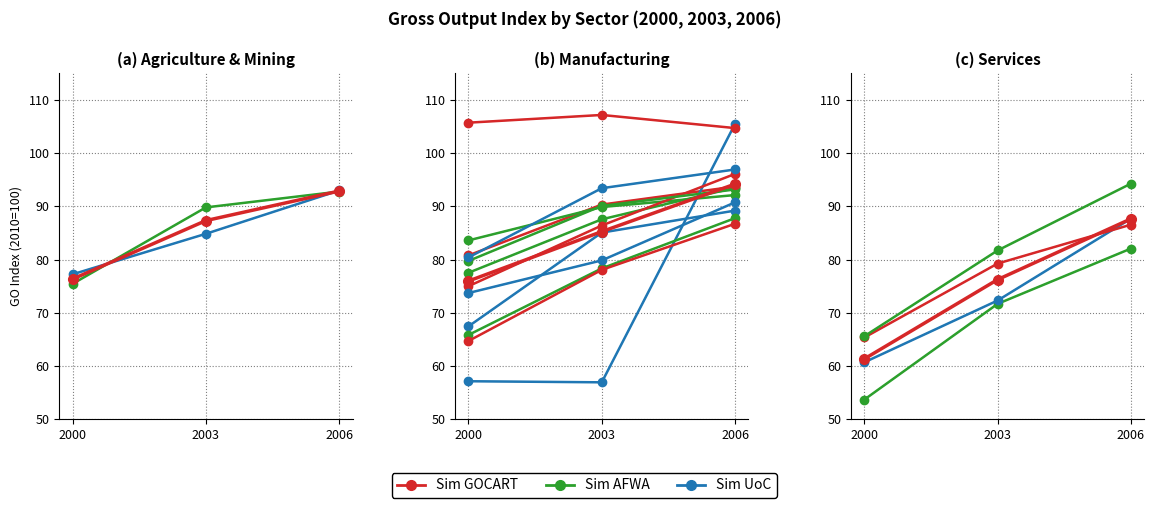

How many lines are shown in the chart?

3